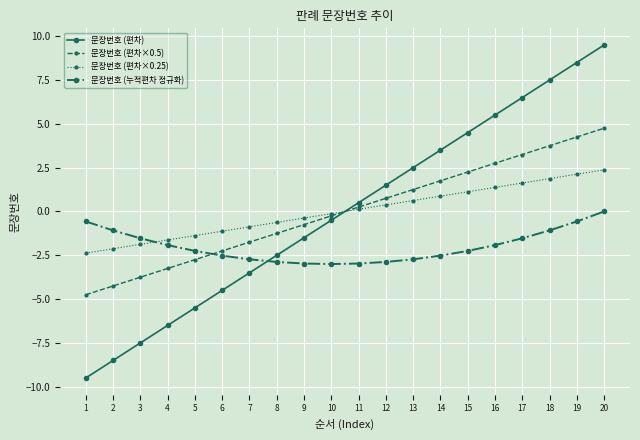

True or false: 문장번호 (편차) has more than 1 interior local peaks.

False